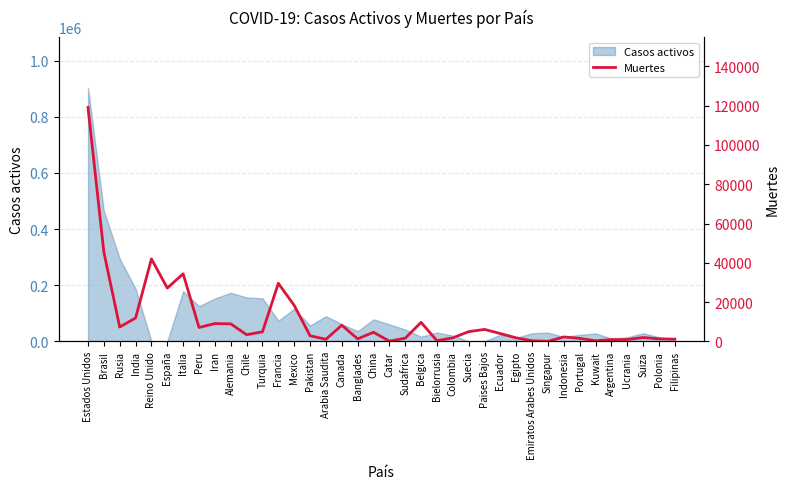

True or false: the data shows 533 at Argentina.

False